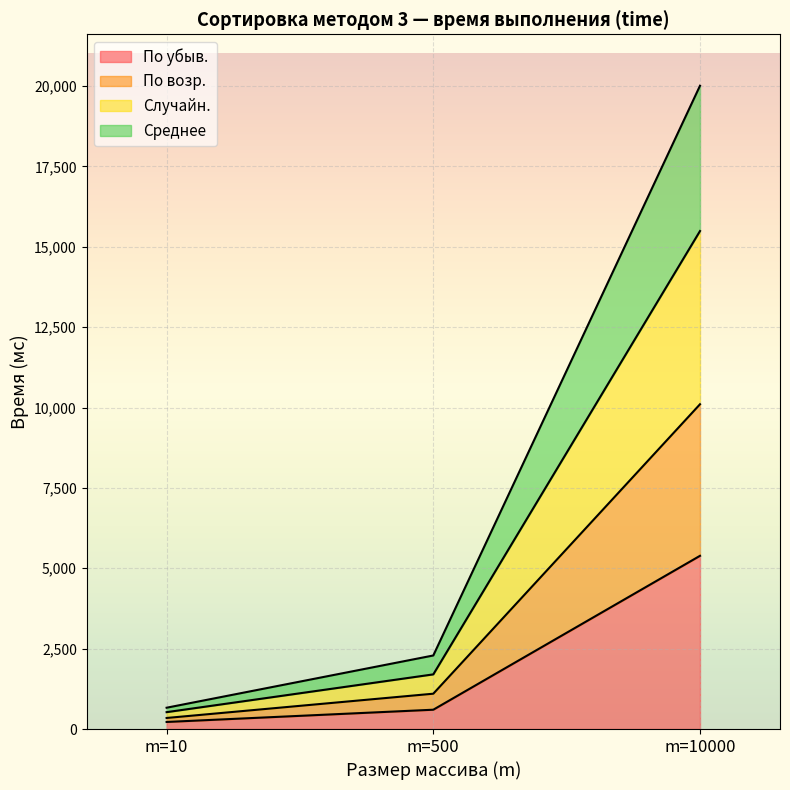

Reading left to right, what are the values for По убыв.?

220.0	601.0	5388.0